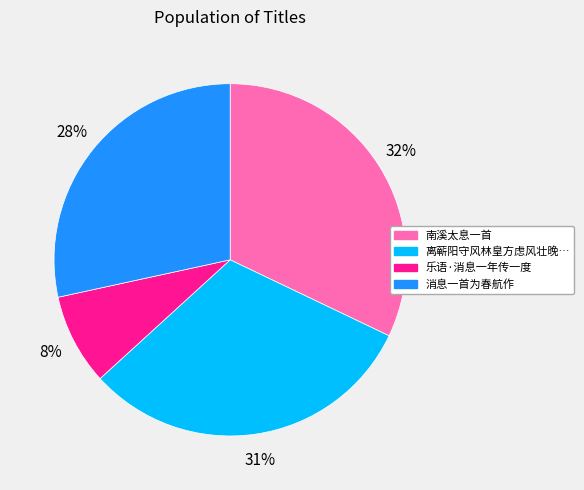

To the nearest percent, what is the difference between the largest and smallest slice percentages?

24%